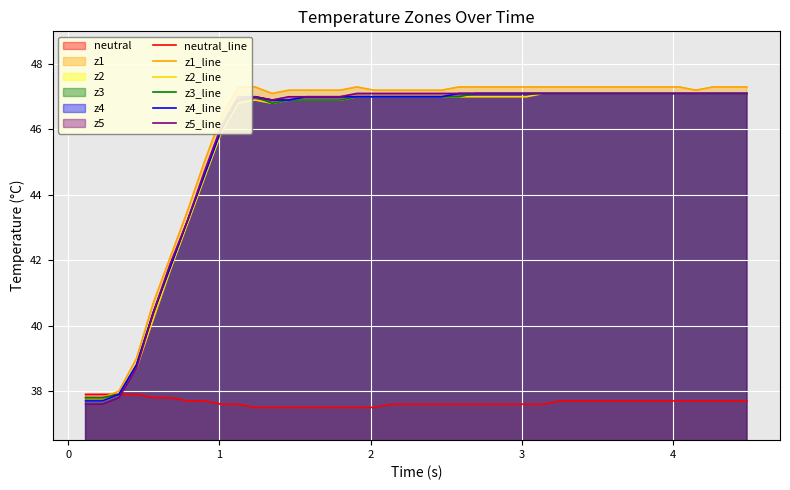

True or false: neutral_line and z4_line intersect in this chart.

False